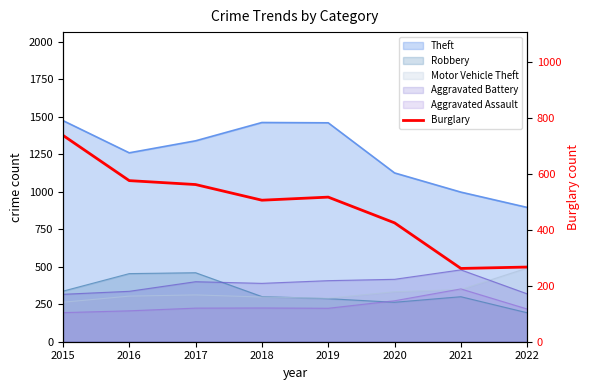

Where is the data nearest to the value 500?

2018